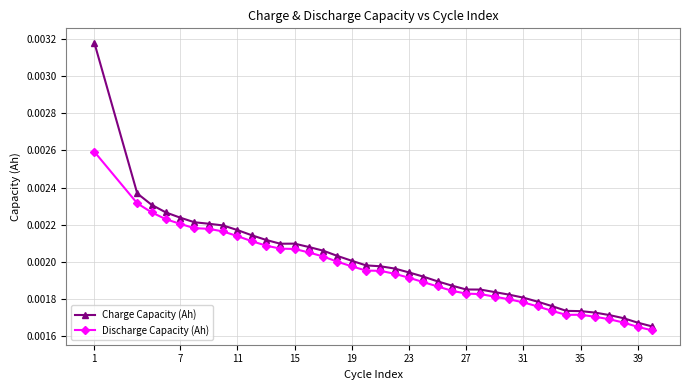

How many Discharge Capacity (Ah) values are between 0 and 1?

38